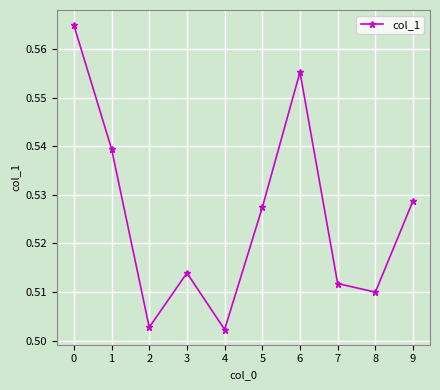

At which category does the data reach its first local valley?

2